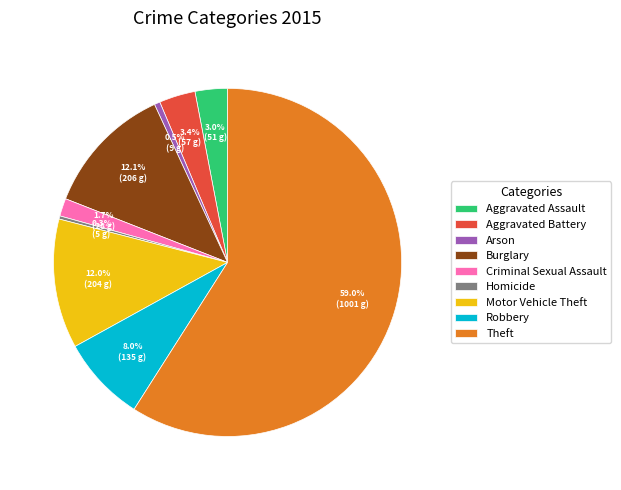

What portion of the pie excludes Burglary?

87.9%